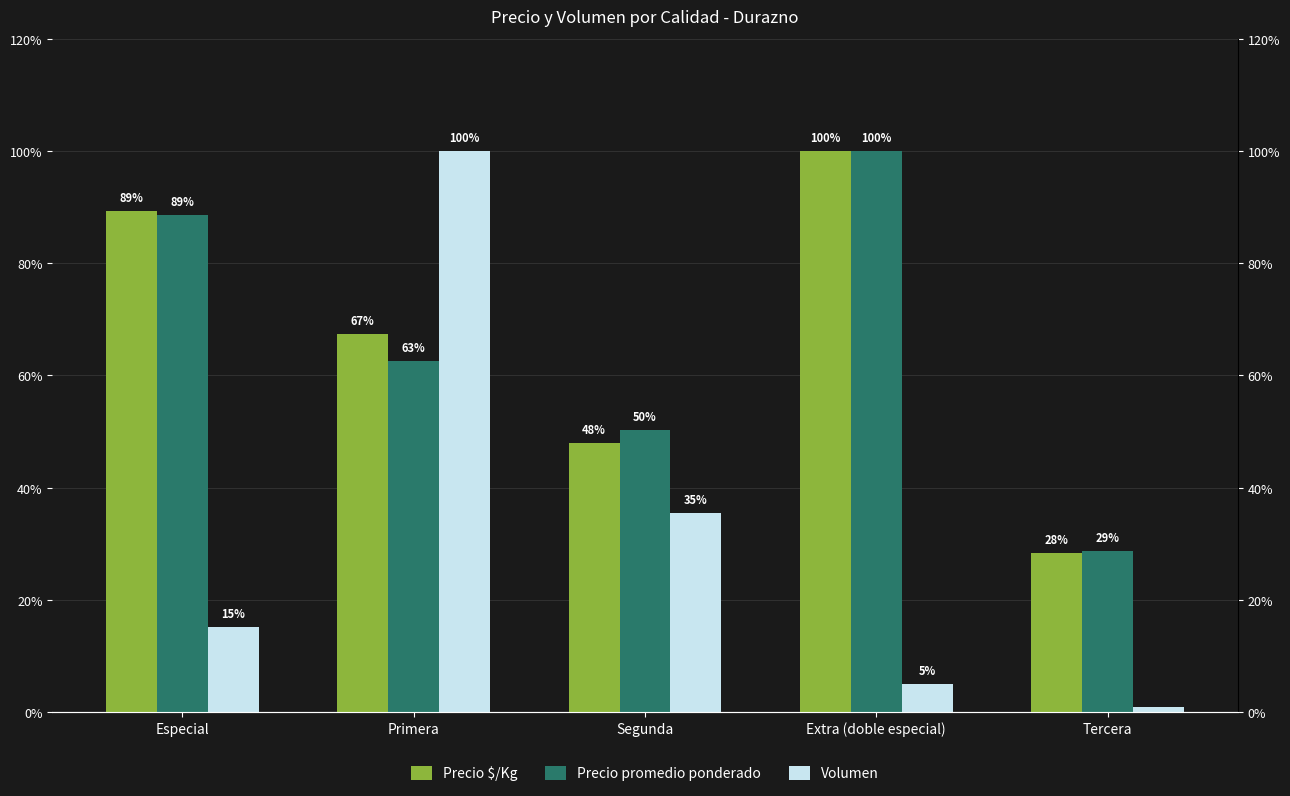

How many values in the Precio $/Kg series are below 67?

2